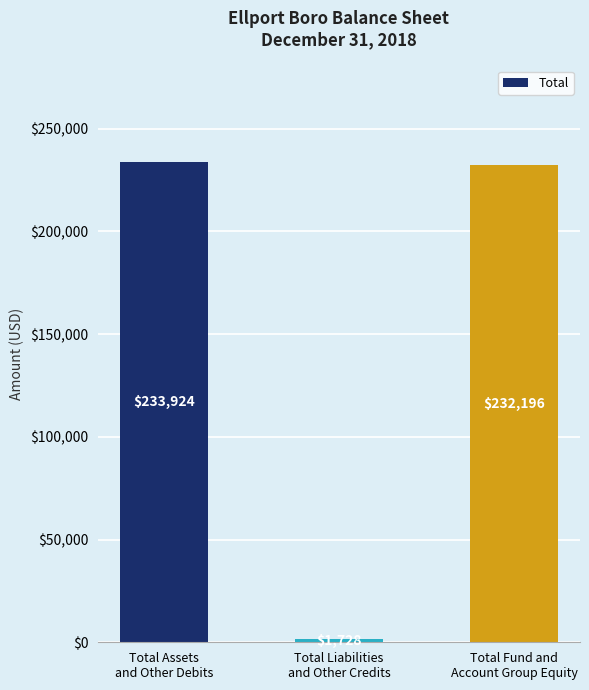

What is the sum of the values at Total Assets
and Other Debits and Total Fund and
Account Group Equity?

466120